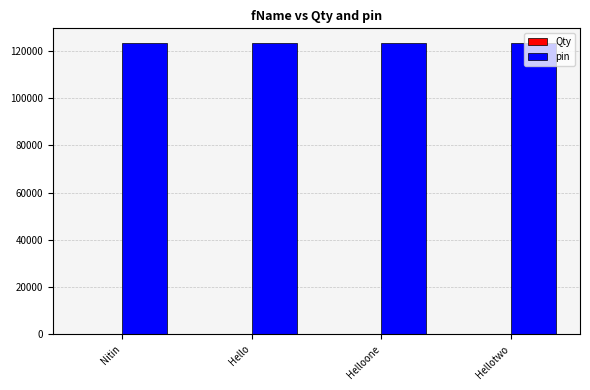

The value of pin at Nitin is 185162. True or false?

False